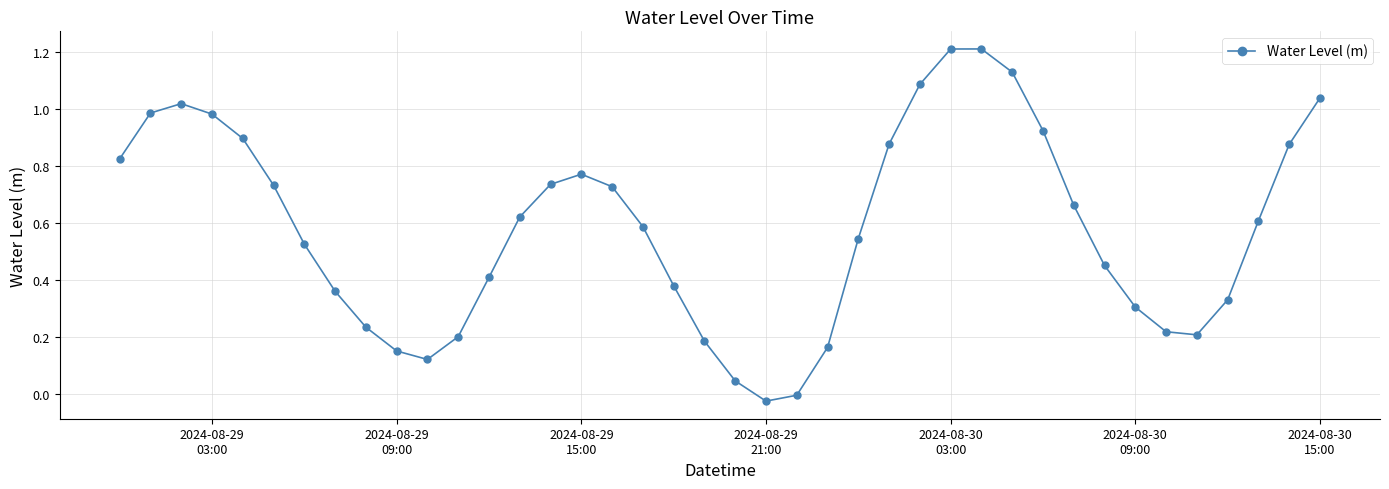

How many interior local valleys (lower than both neighbors) does the data have?

3